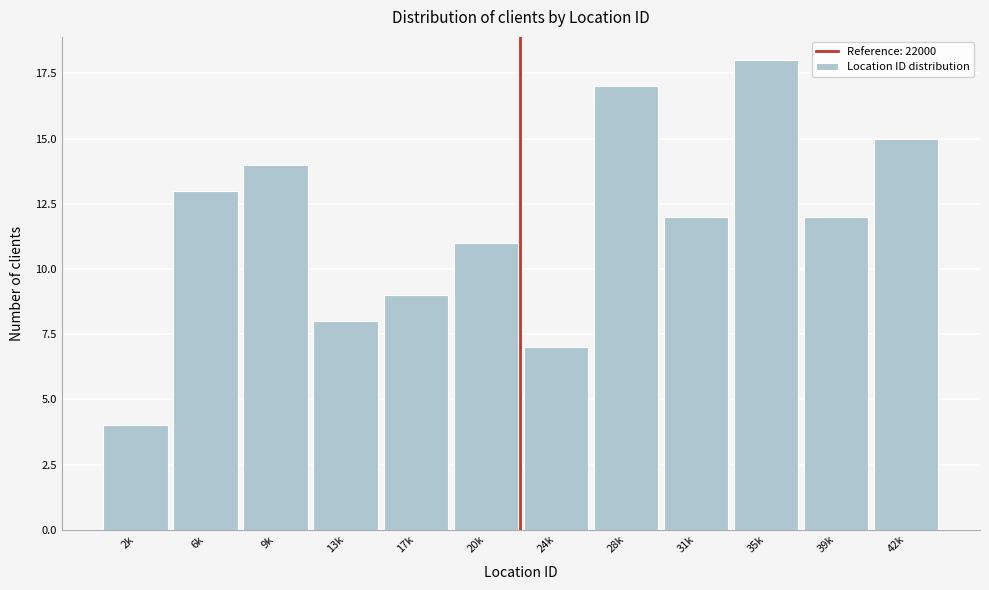

Reading left to right, list all the values displayed in this chart.

4	13	14	8	9	11	7	17	12	18	12	15